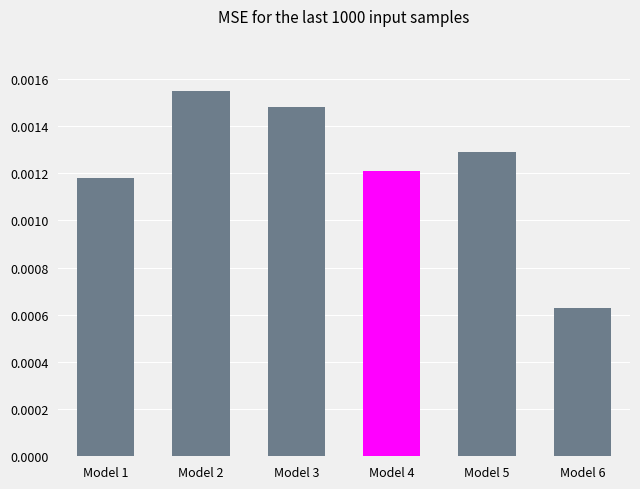

How many bars are there in total?

6